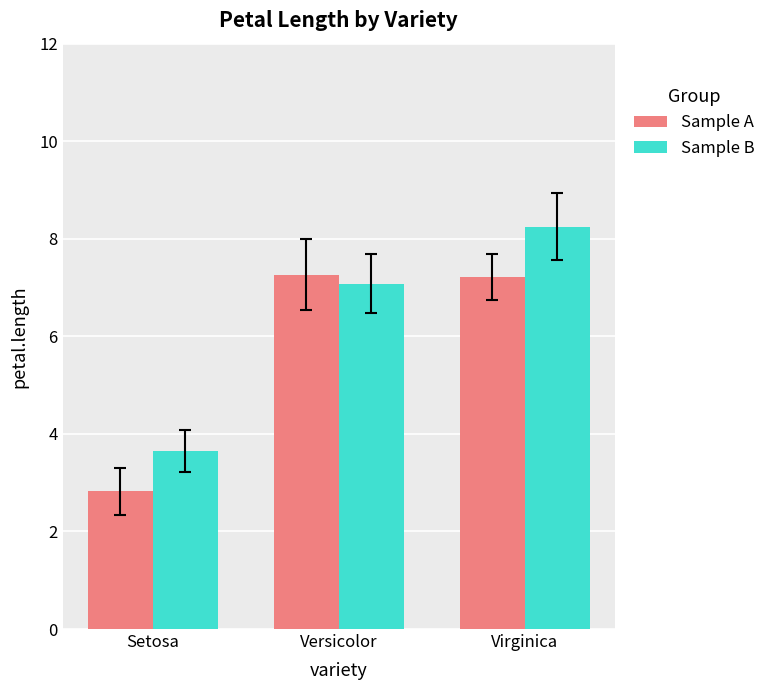

Which series has the largest total across all categories?

Sample B